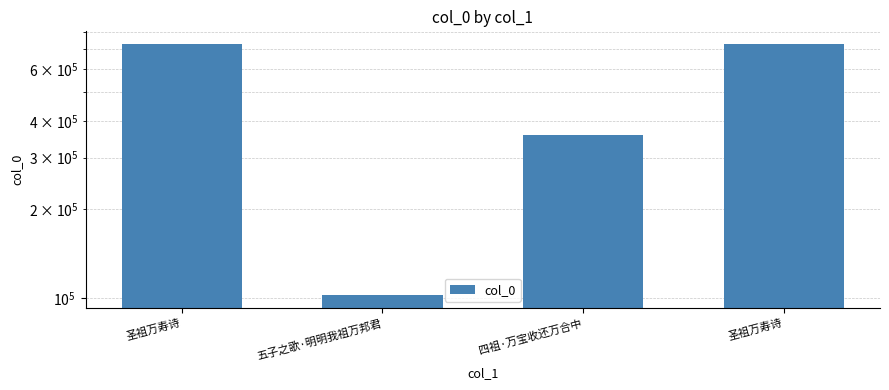

Rank the categories by value from lowest to highest.

五子之歌·明明我祖万邦君, 四祖·万宝收还万合中, 圣祖万寿诗, 圣祖万寿诗